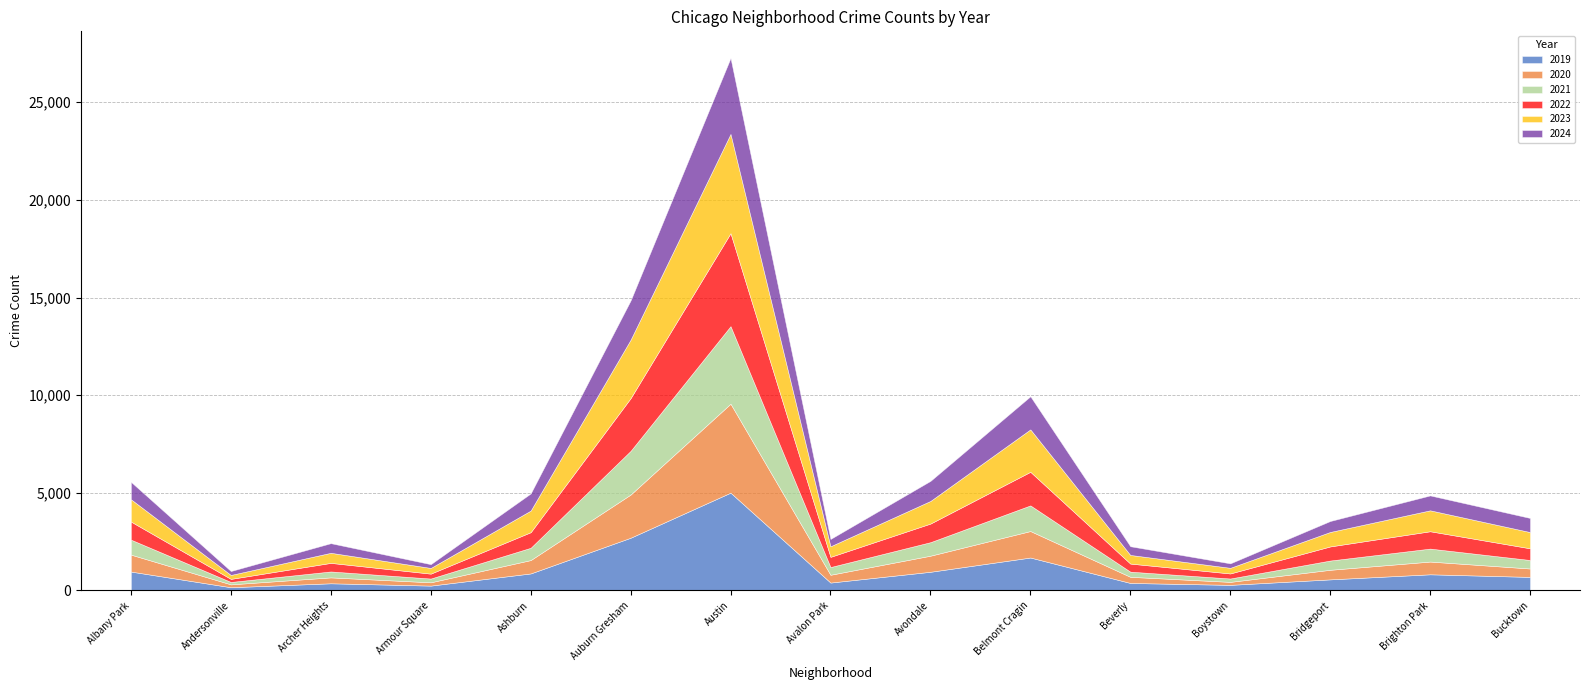

How many lines are shown in the chart?

6